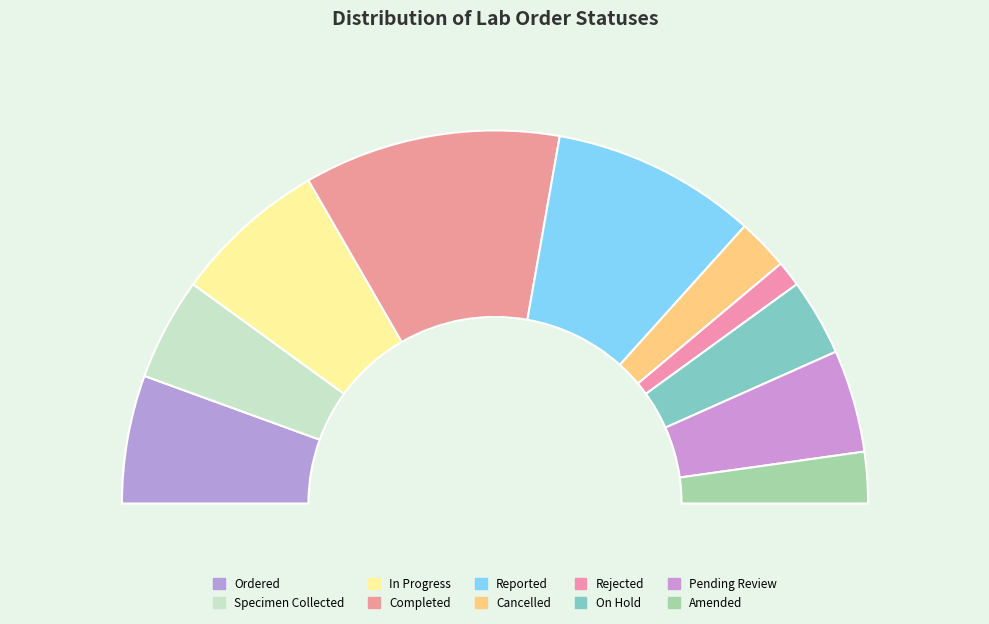

How many slices are in this pie chart?

10